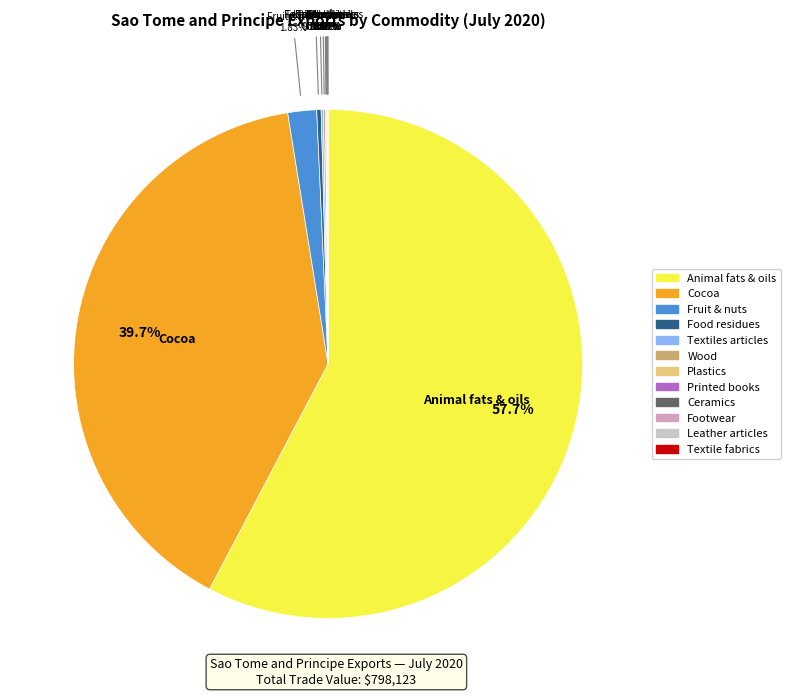

Is there a majority slice in this chart?

Yes